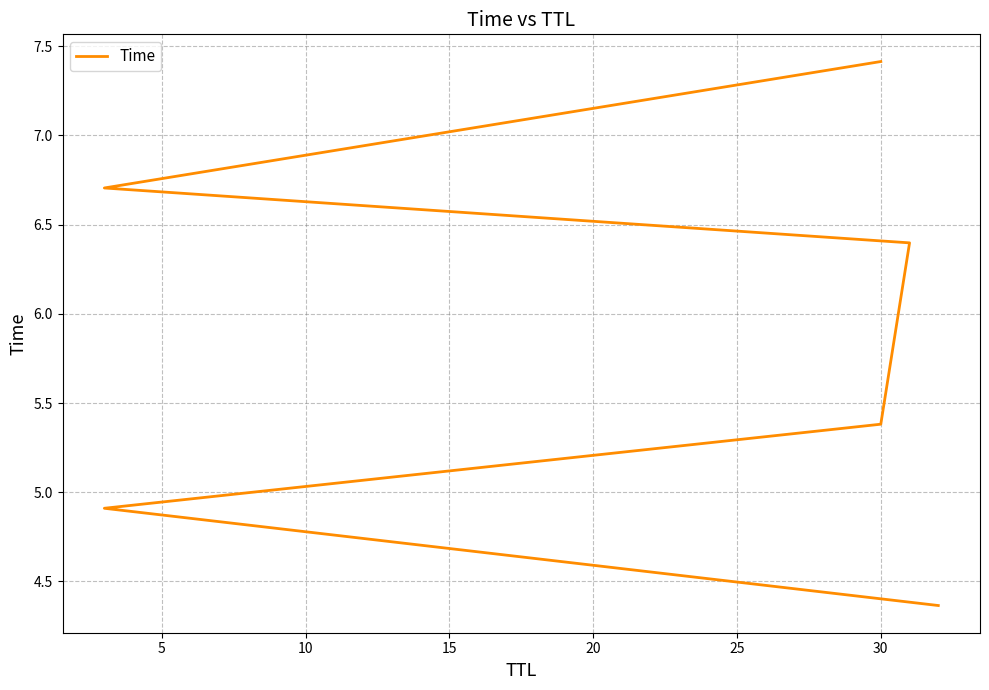

How many data points are above 6?

3